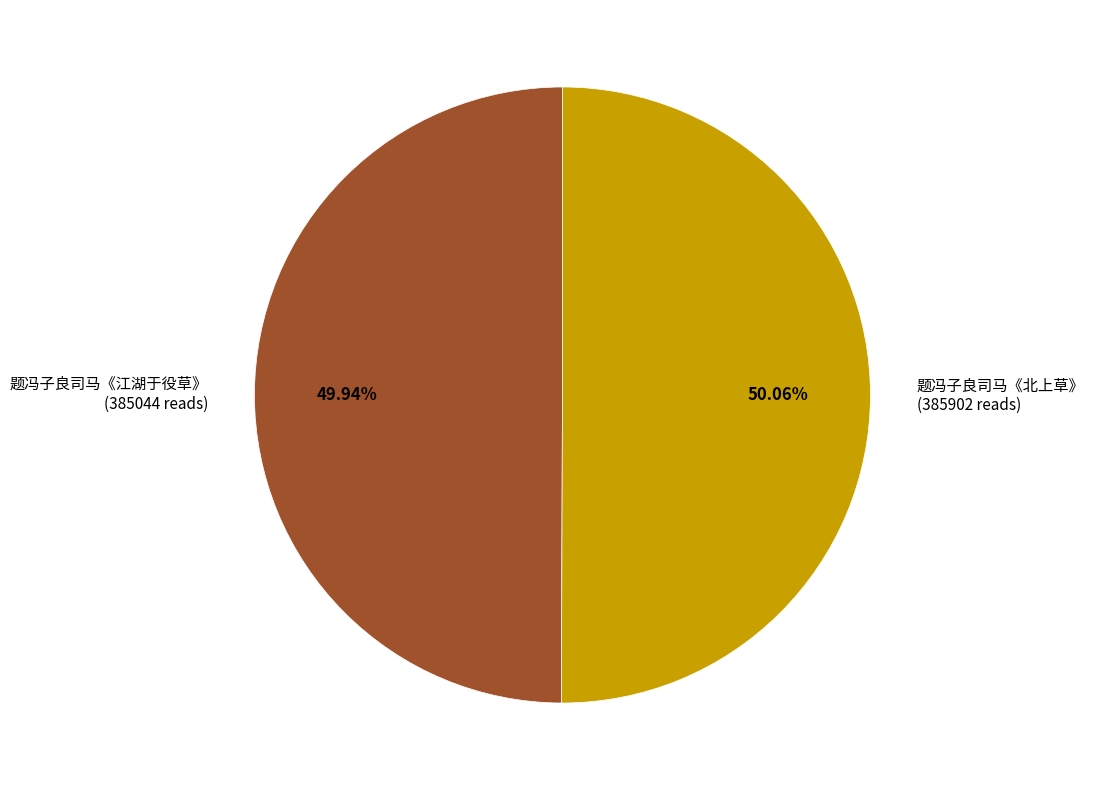

What is the ratio of the value at 题冯子良司马《江湖于役草》 to the value at 题冯子良司马《北上草》?

1.0